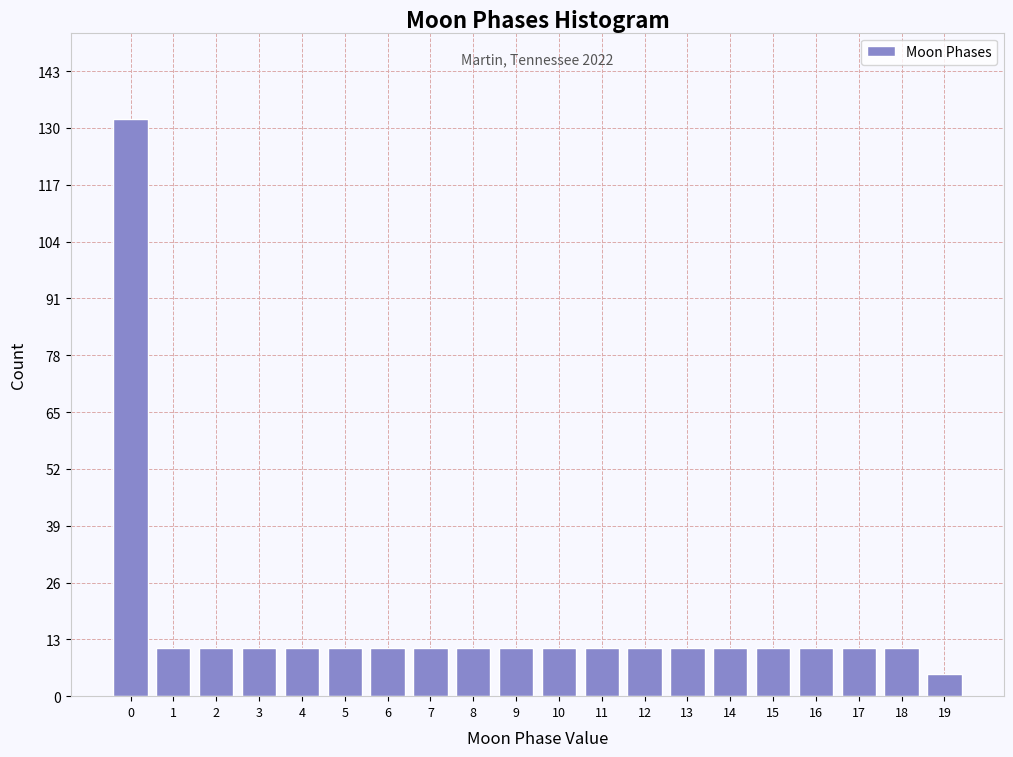

Reading right to left, list all the values displayed in this chart.

5	11	11	11	11	11	11	11	11	11	11	11	11	11	11	11	11	11	11	132